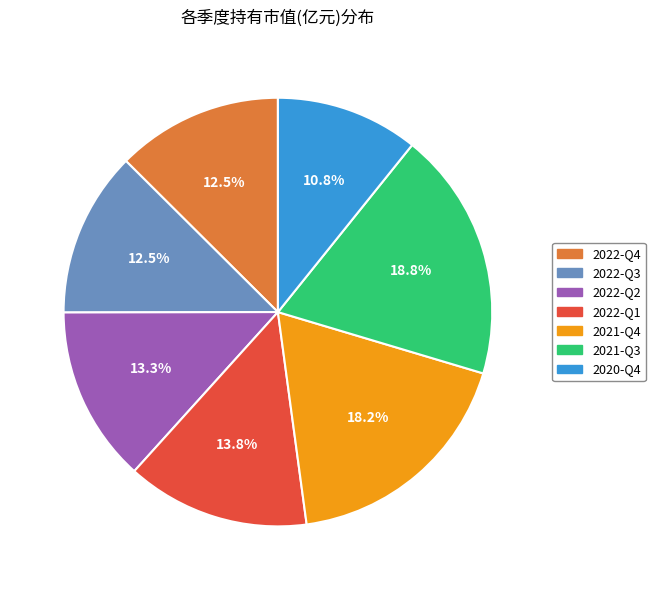

Does 2021-Q3 represent more than half of the total?

No